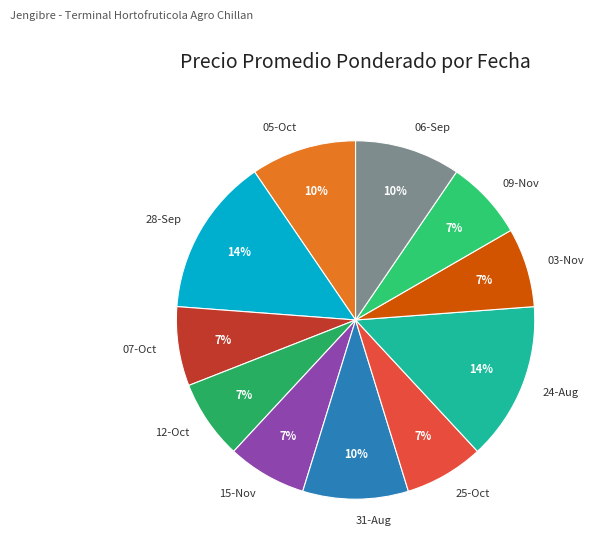

Do 25-Oct and 06-Sep together represent more than half of the pie?

No